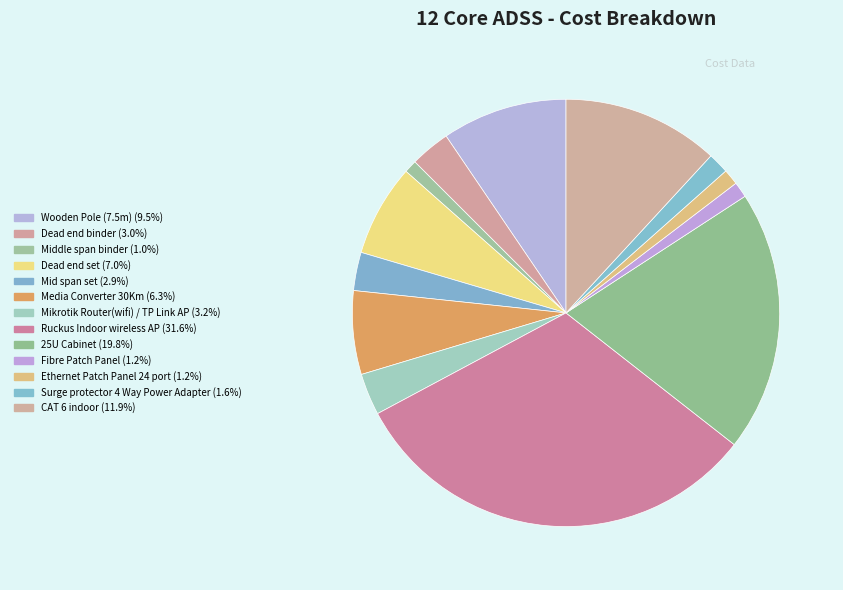

Which slice is the smallest?

Middle span binder